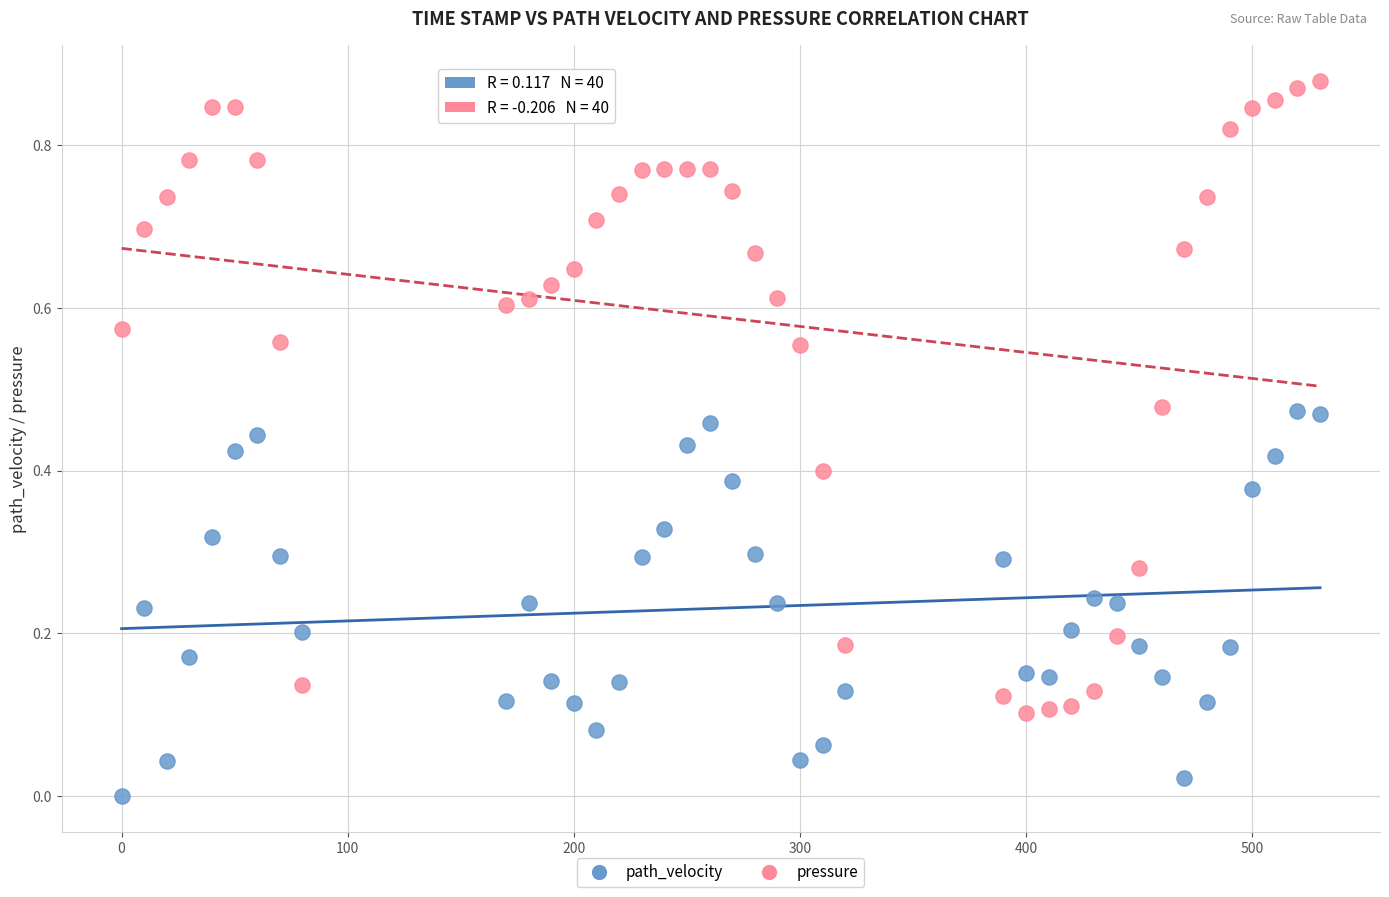

Across all data points, what is the range of X values (max minus min)?

530.0